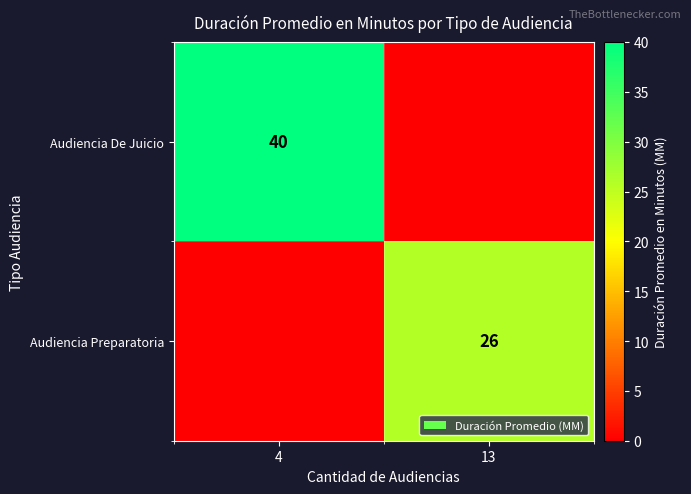

Is it true that Audiencia Preparatoria equals 35 at 13?

False